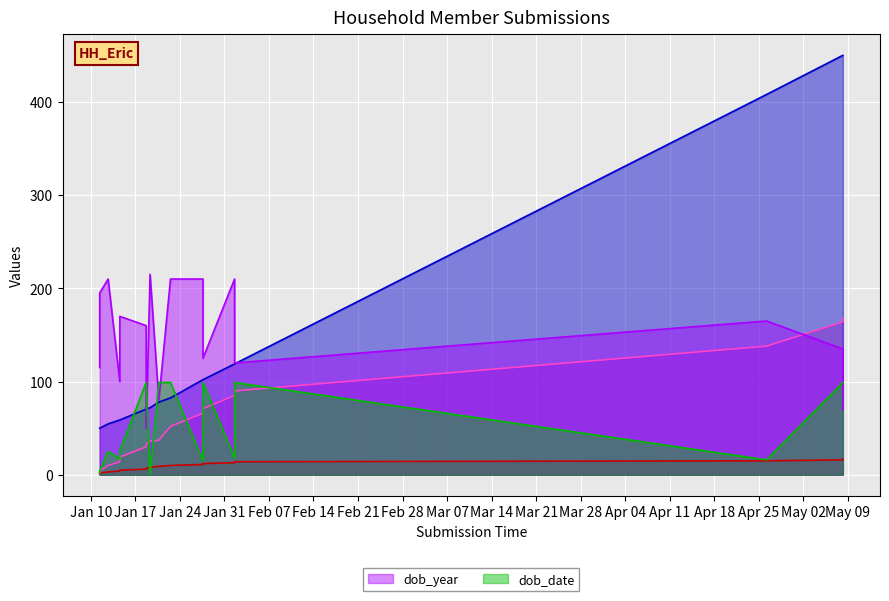

Which series ends up on top after the final intersection of dob_date and _submission__id?

_submission__id